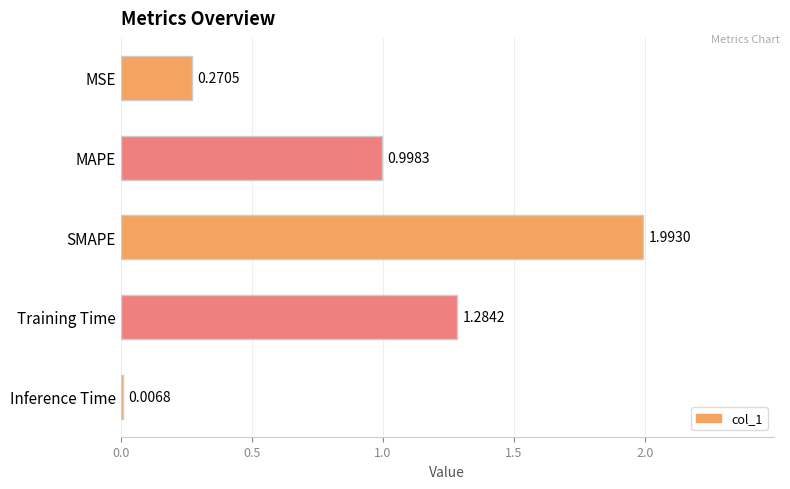

What is the change in value from MSE to Inference Time?

-0.3